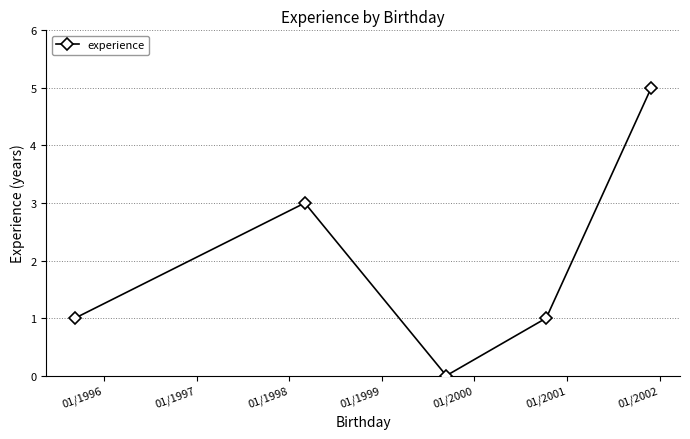

True or false: there are more than 0 points higher than both neighbors.

True